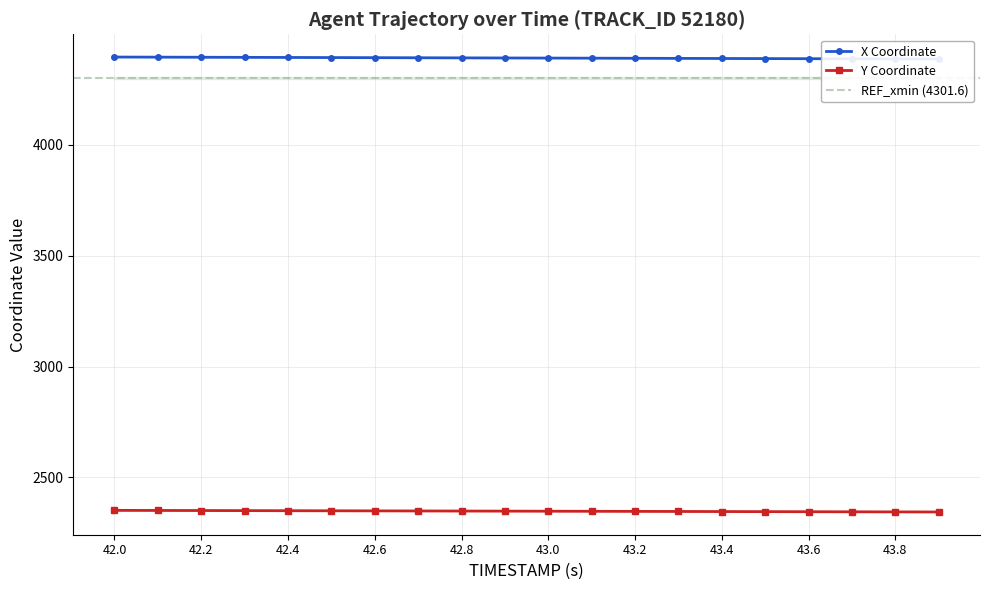

True or false: Y and X cross at least once.

False